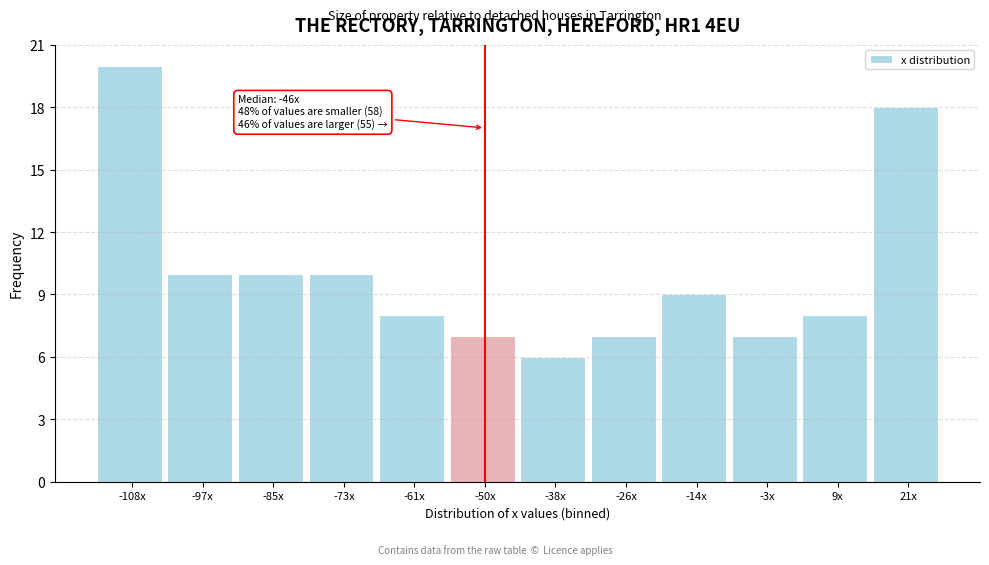

Reading left to right, list all the values displayed in this chart.

20	10	10	10	8	7	6	7	9	7	8	18